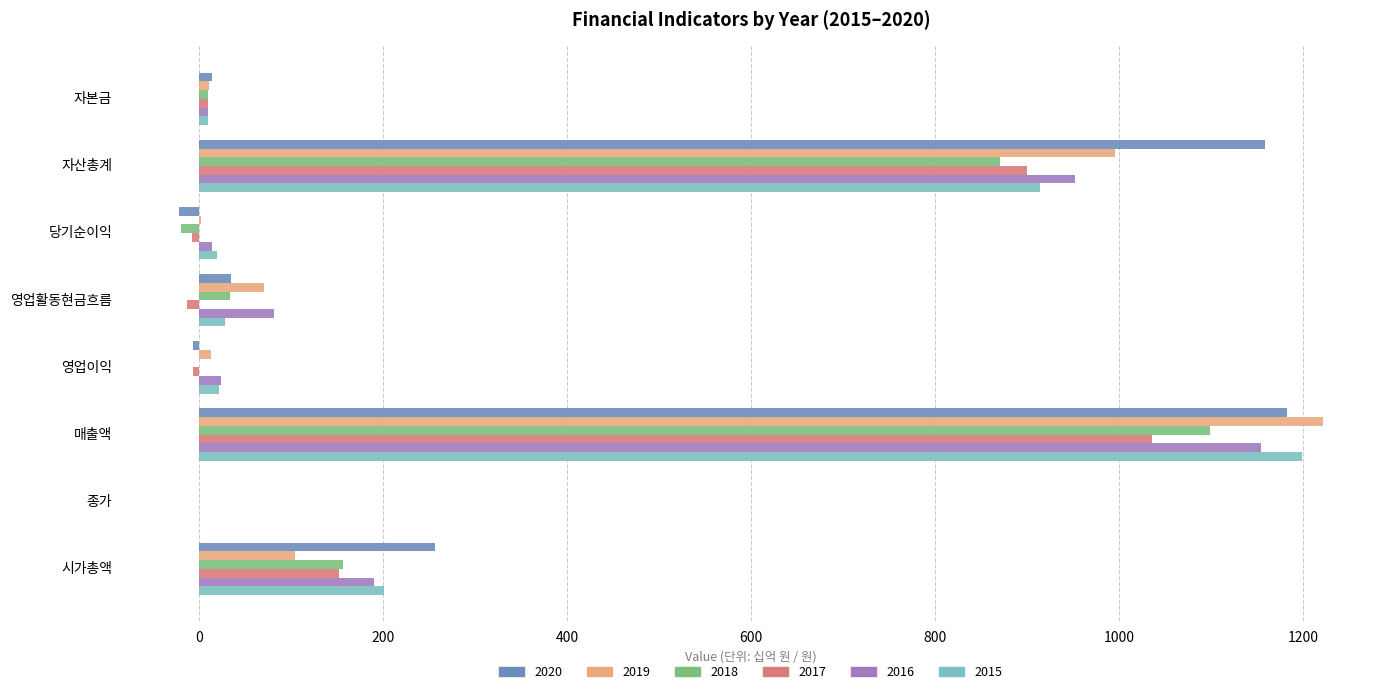

What is the approximate value of 2015 at 매출액?

1199.1